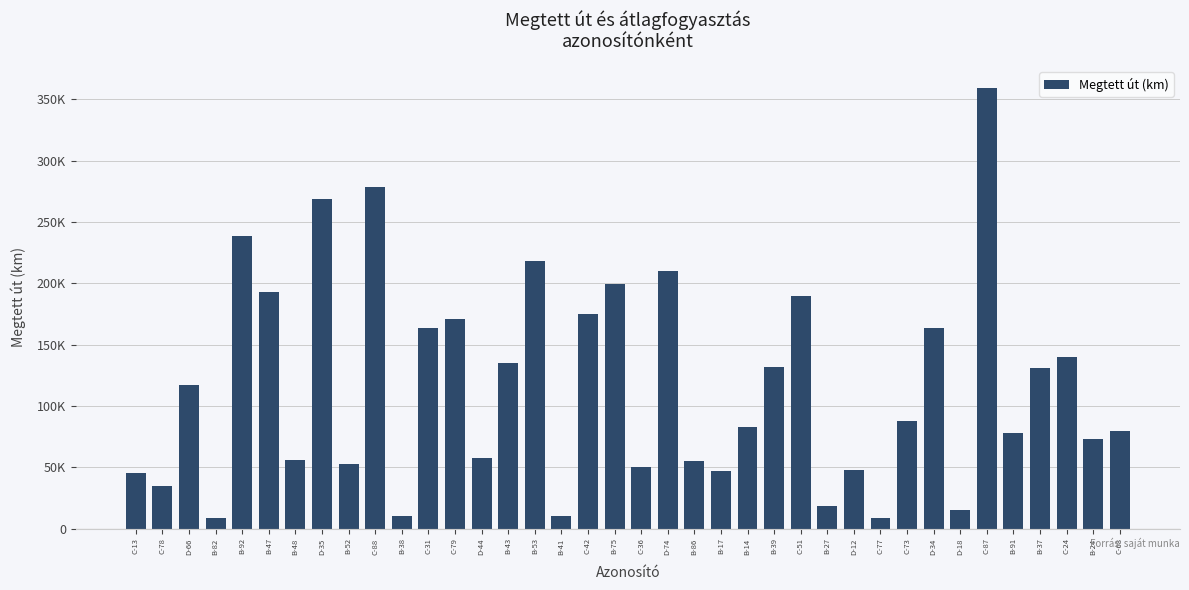

Reading left to right, transcribe all the data shown in this chart.

45234	34308	116953	8515	238450	192795	56145	268943	52712	278123	9936	163553	170791	57623	134985	218072	9998	175273	199817	50047	209712	55163	46645	83178	131748	189761	18309	47711	8683	87971	163940	14717	359114	77590	130724	139813	73042	79236